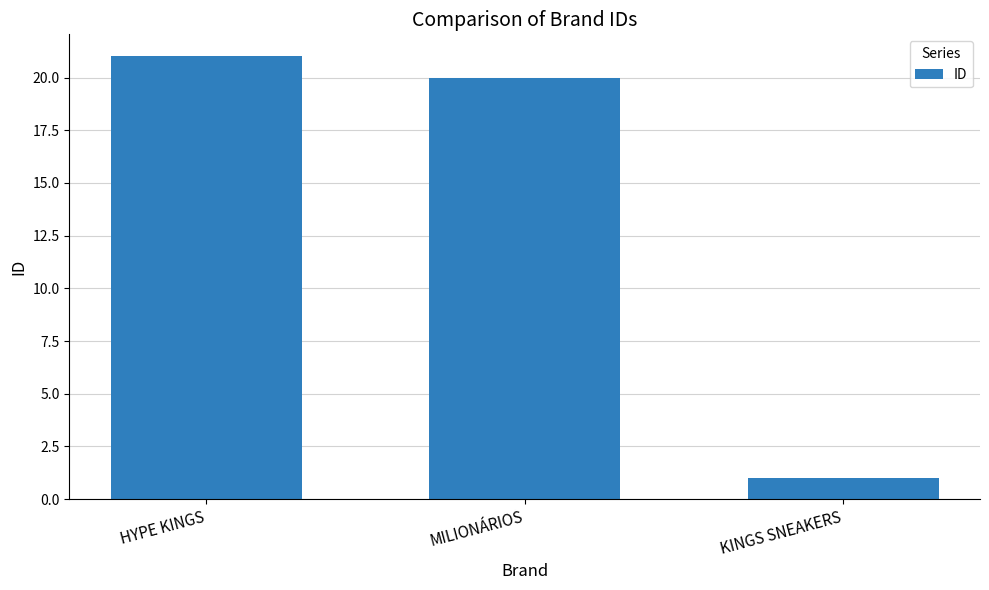

Reading left to right, extract all data points from this chart.

21	20	1